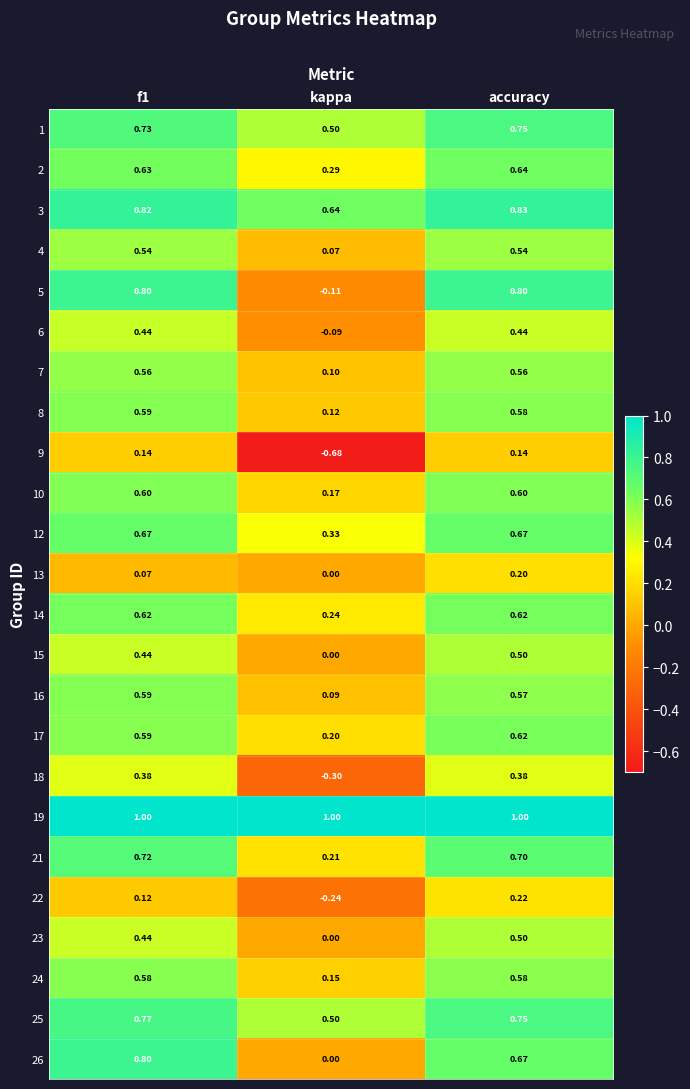

At which label does 13 reach its minimum?

kappa